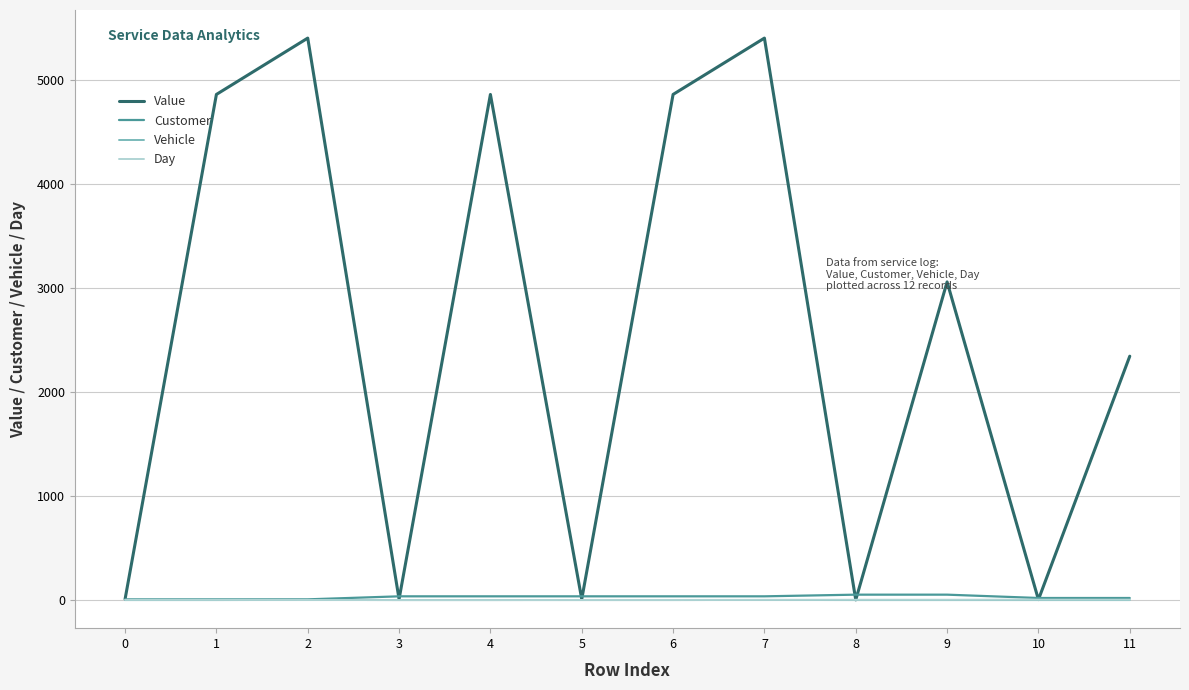

What is the difference between the Value values at 4 and 10?

4859.5